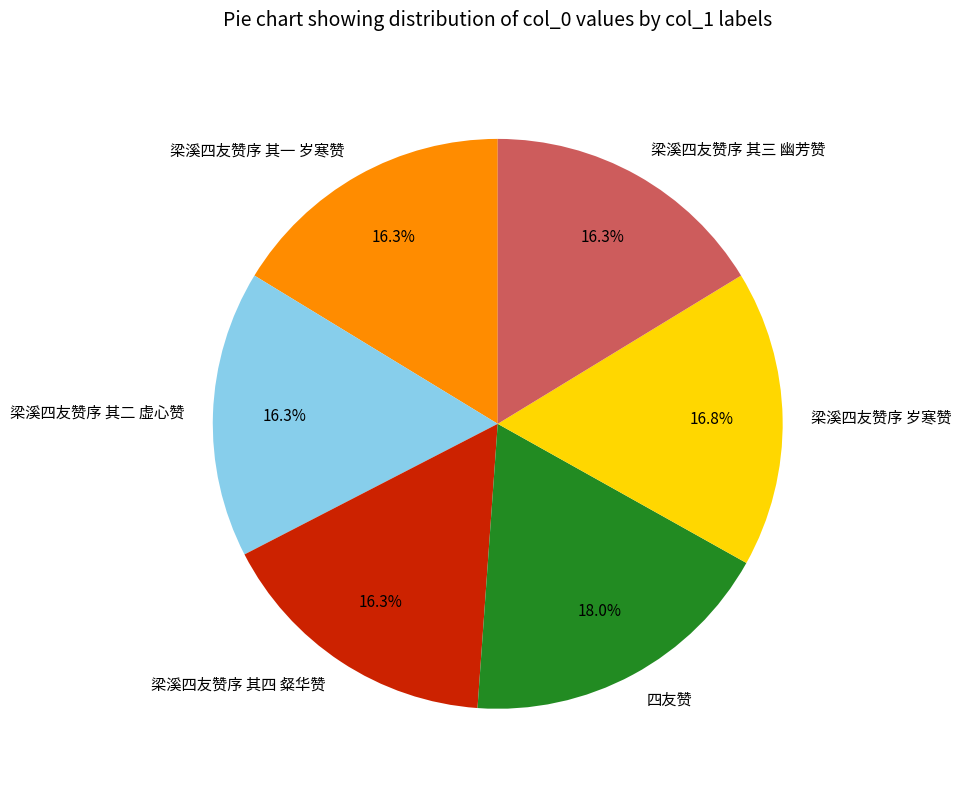

Count the number of slices in the pie.

6